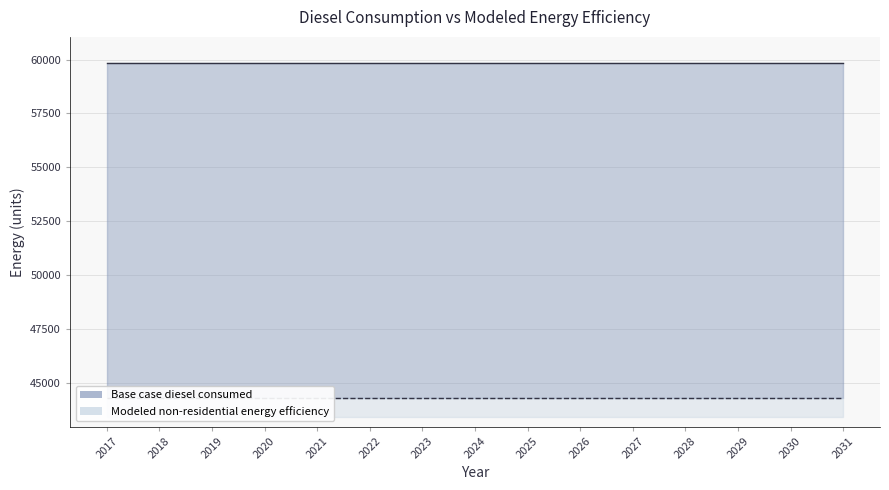

Rank the series by their average value, from highest to lowest.

Base case diesel consumed, Modeled non-residential energy efficiency